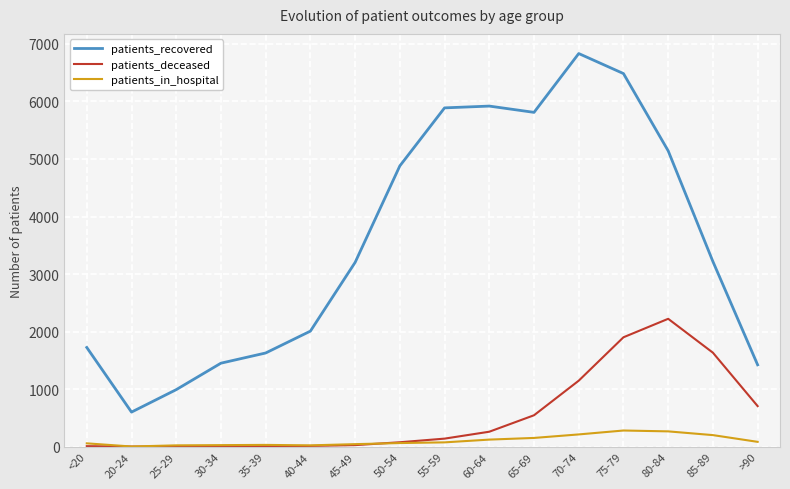

In patients_recovered, how many points are lower than both neighbors (excluding endpoints)?

2